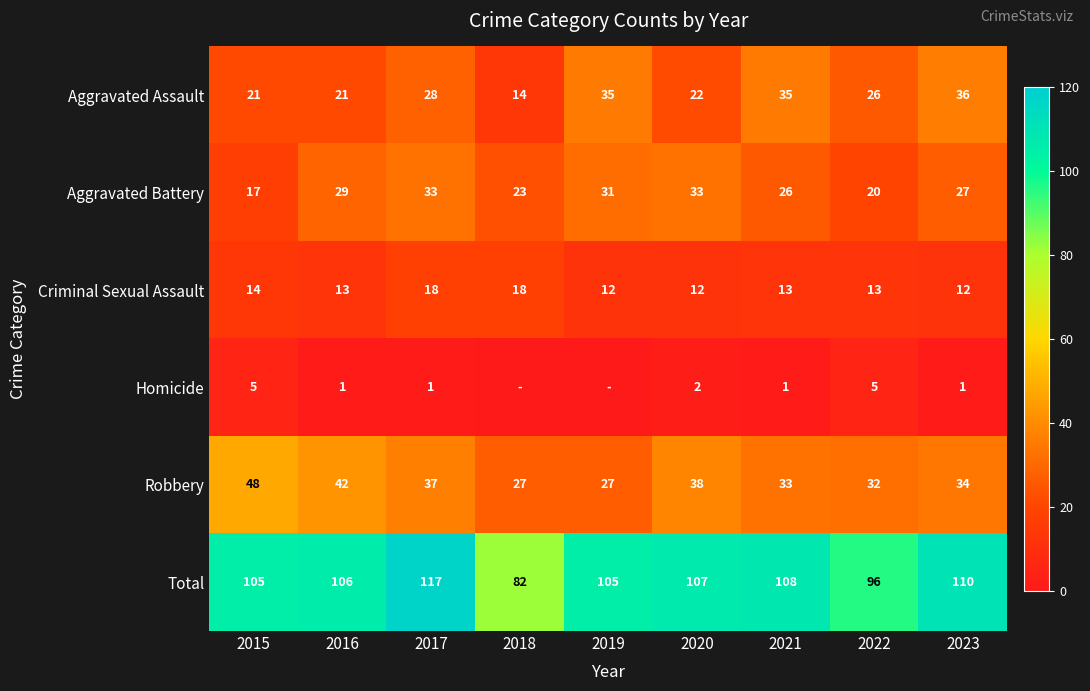

Where is Criminal Sexual Assault nearest to the value 15?

2015